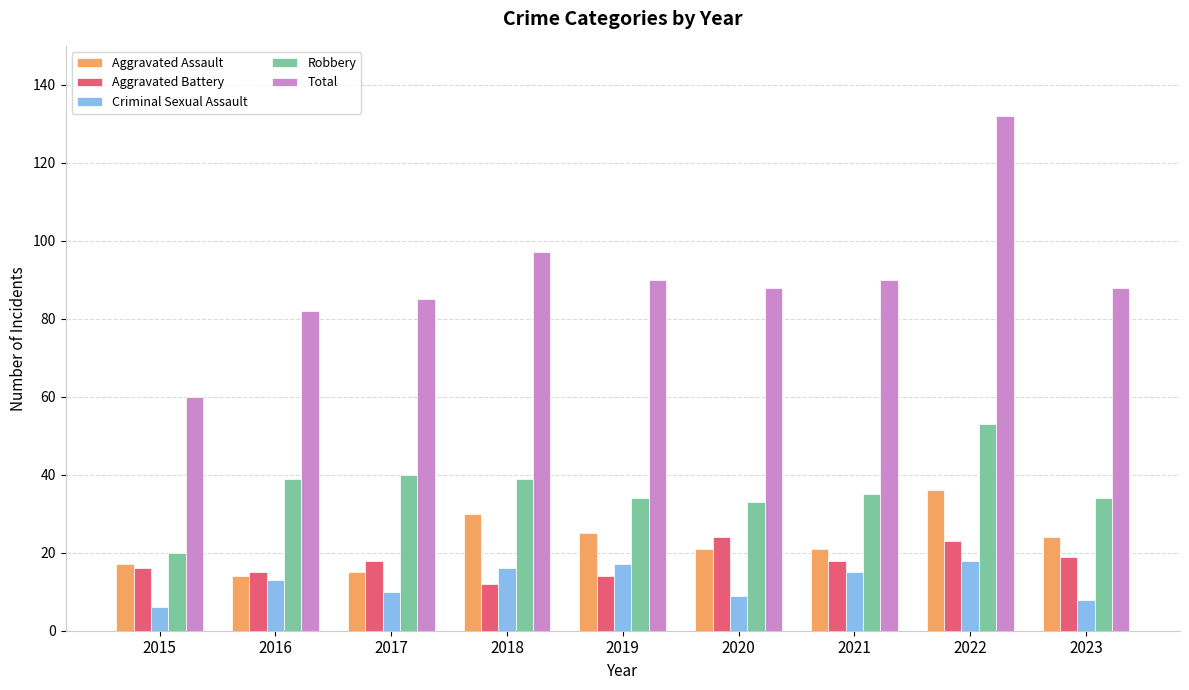

Which series changed the most between 2015 and 2021?

Total